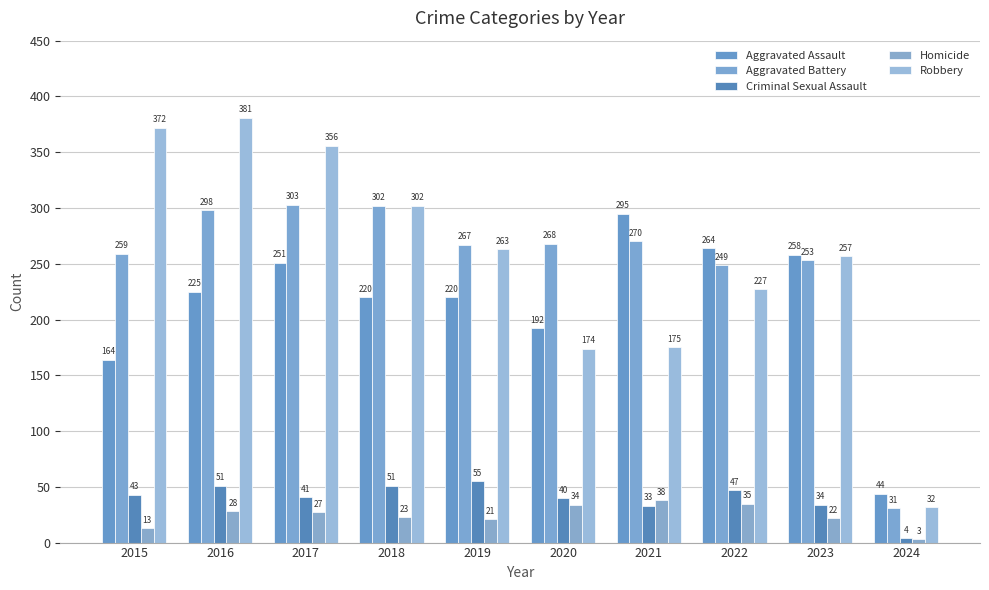

How many data points does each series have?

10